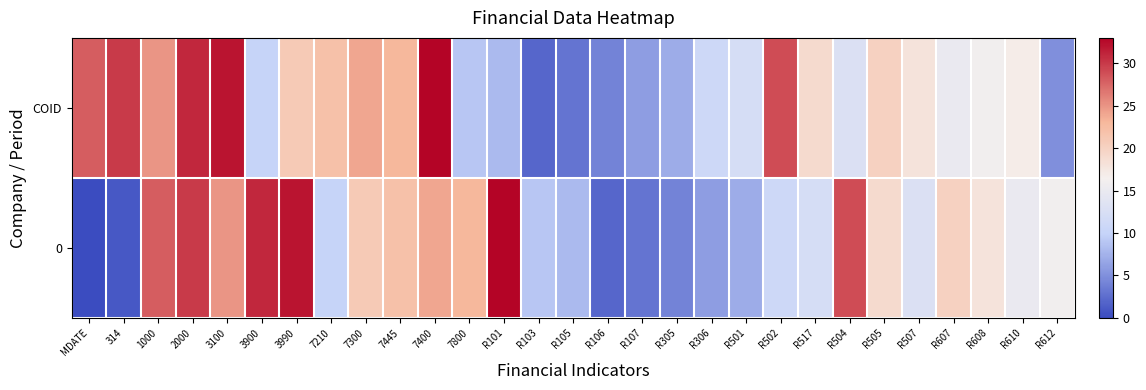

Which label corresponds to the largest value in the chart?

7400